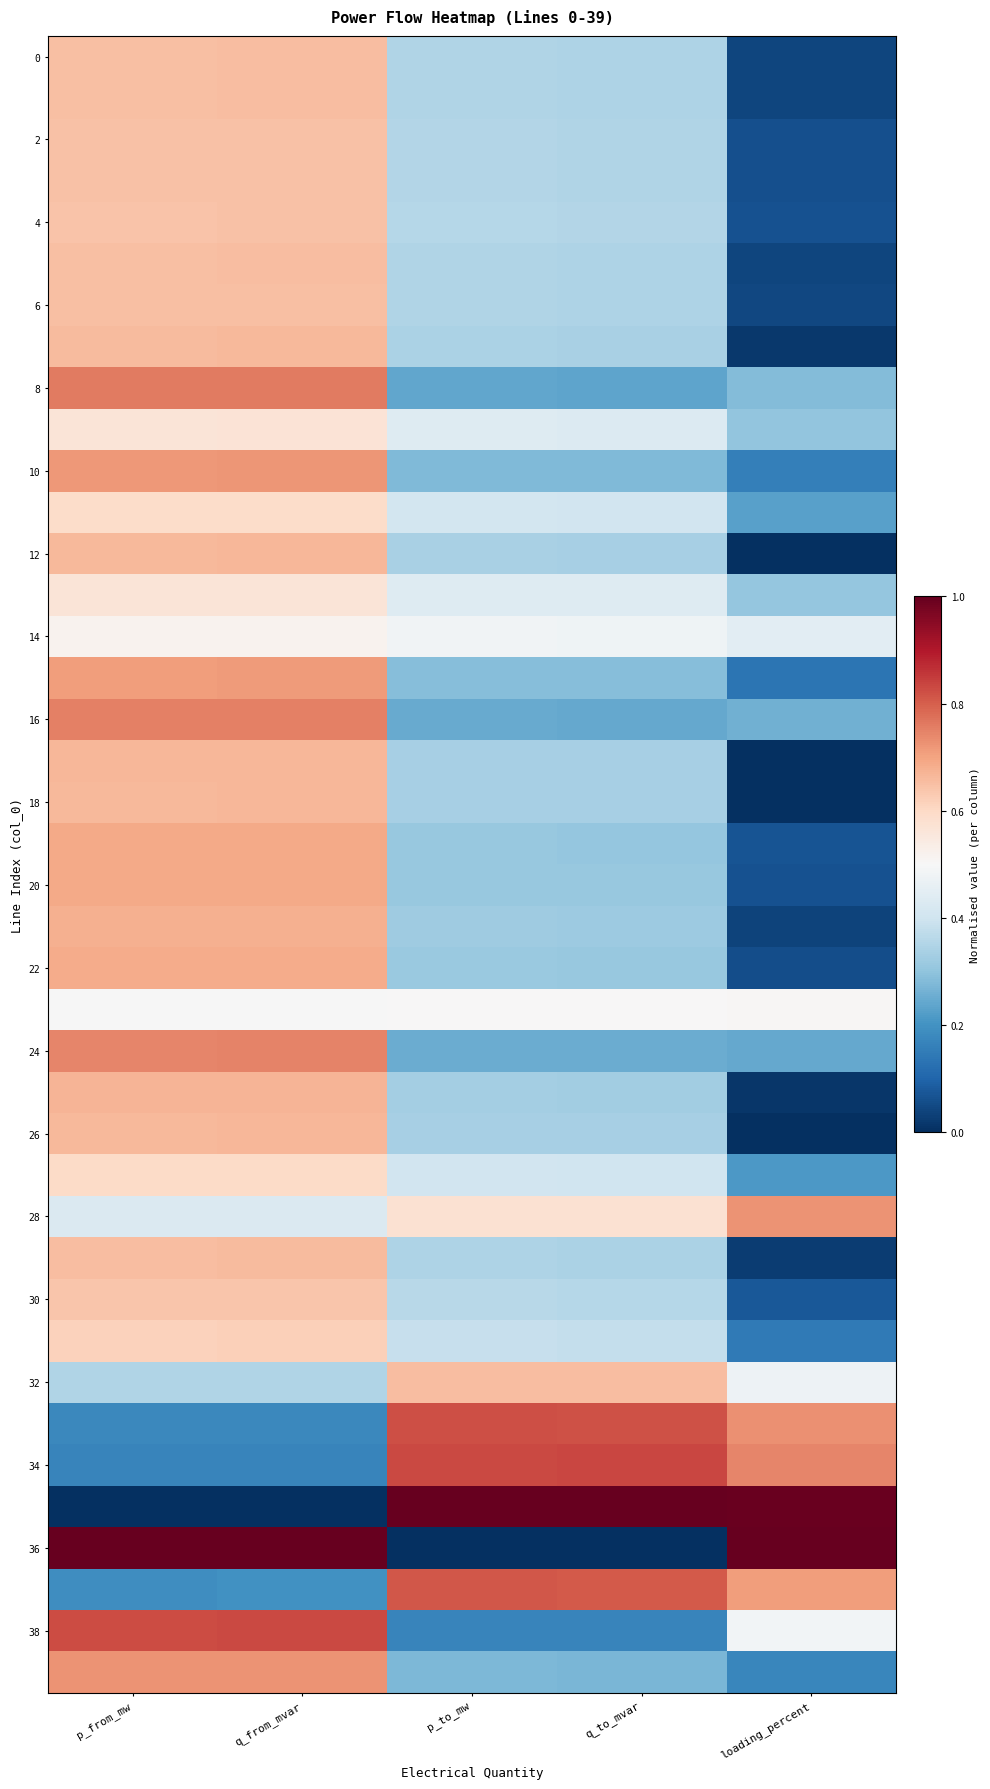

Which series has the largest total across all categories?

36